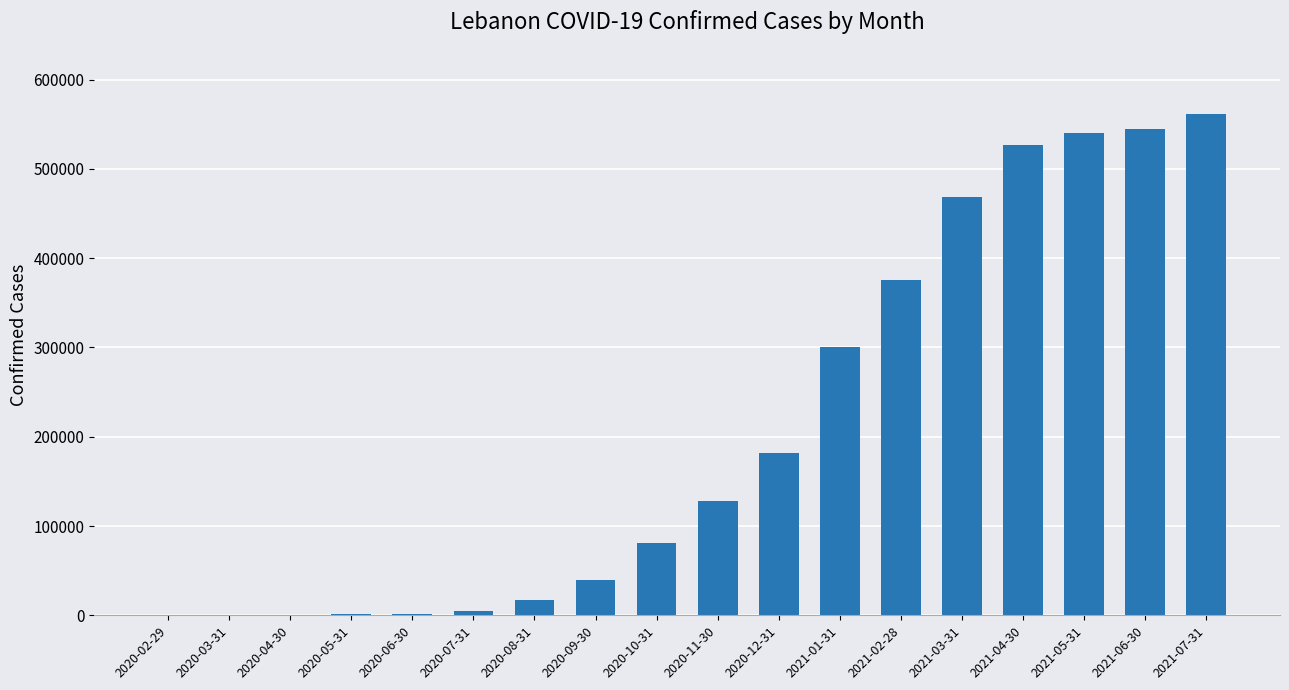

How many distinct data groups are displayed?

1